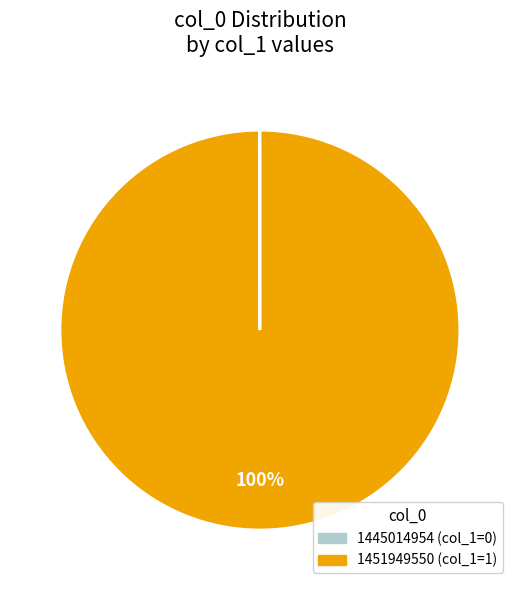

To the nearest percent, what is the average slice percentage?

50%